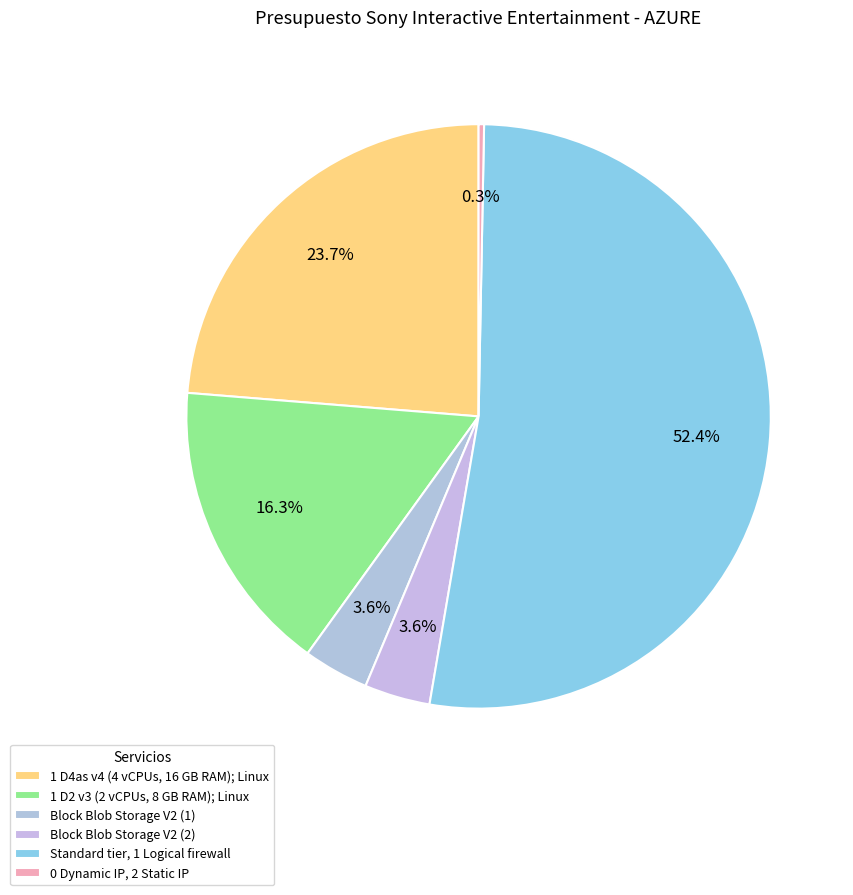

How many segments does this pie chart have?

6